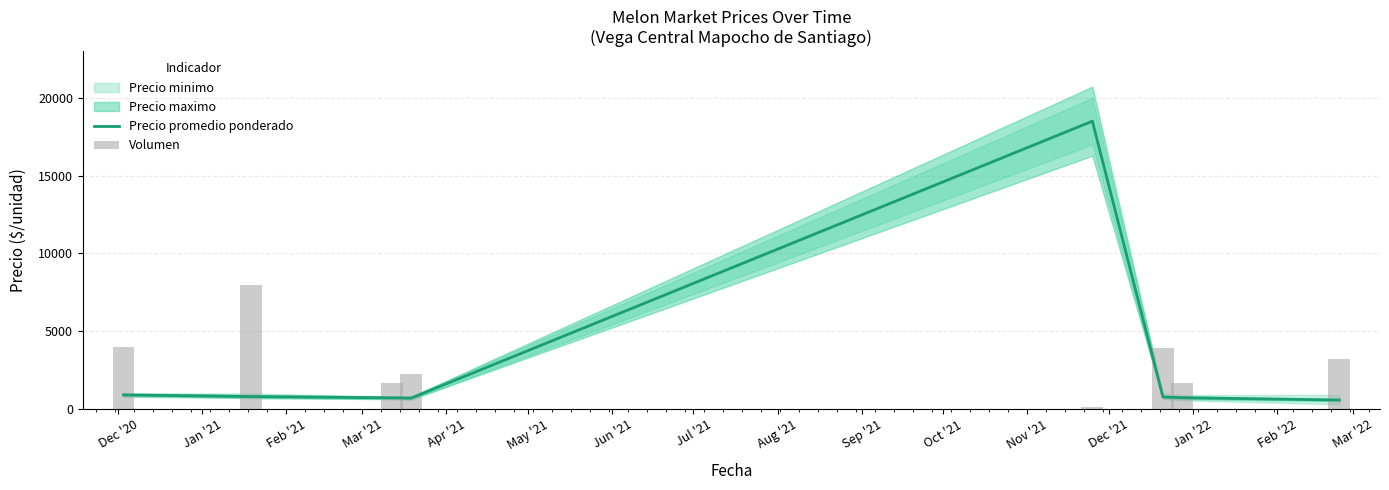

What is the difference between the highest and lowest values at Jan '21?

7200.0